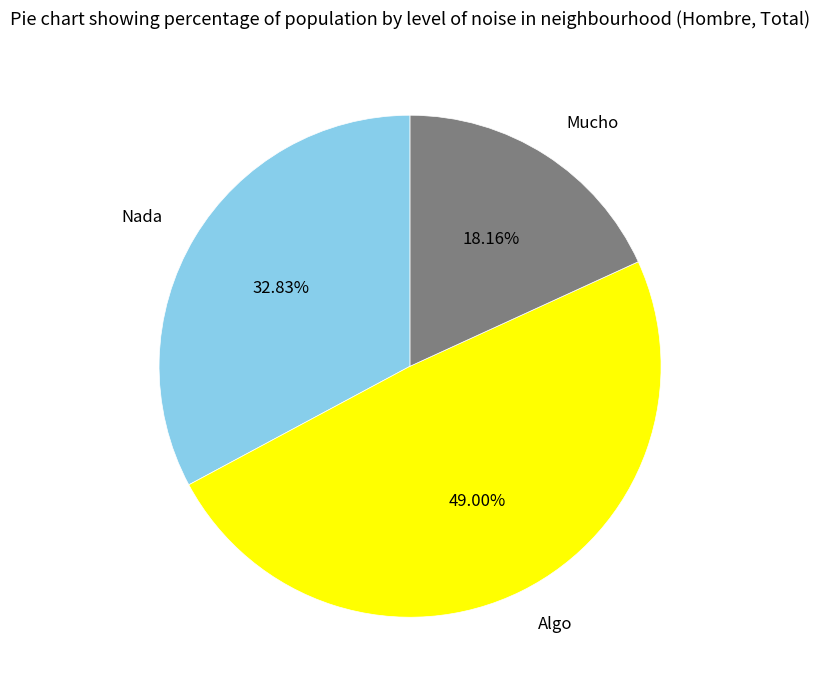

Is there a majority slice in this chart?

No